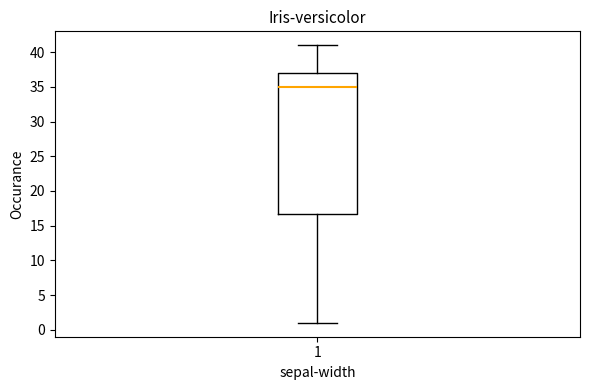

Transcribe this box plot: give where the median line is, the range the box spans, and where the two whiskers end, as read against the y-axis. The values are not printed on the chart, so give them approximately, as read against the axis.

median 35, box 17 to 37, whiskers 1 to 41